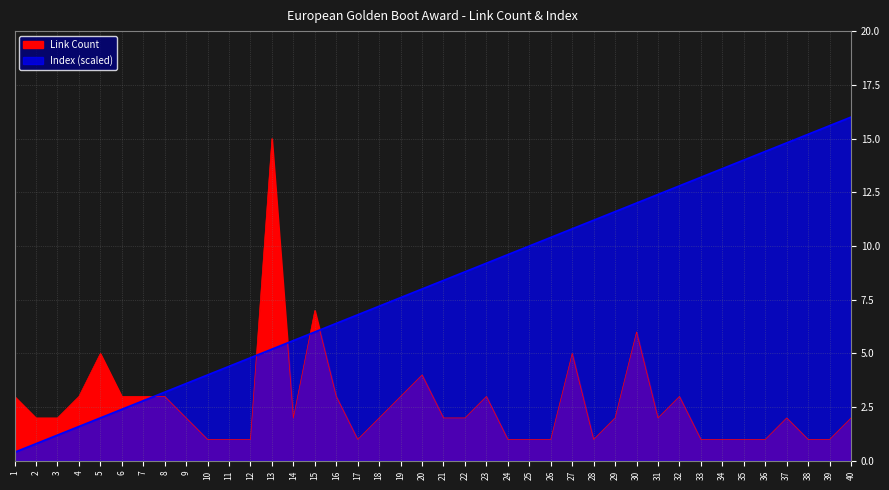

What is the maximum value shown in the chart?

16.0